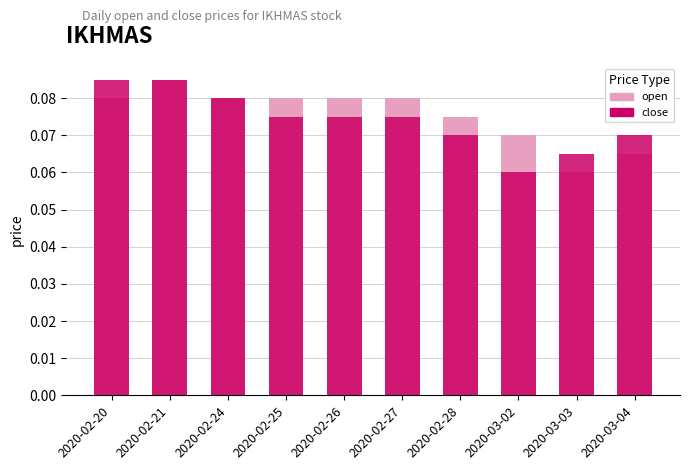

What is the label of the 10th bar from the left?

2020-03-04